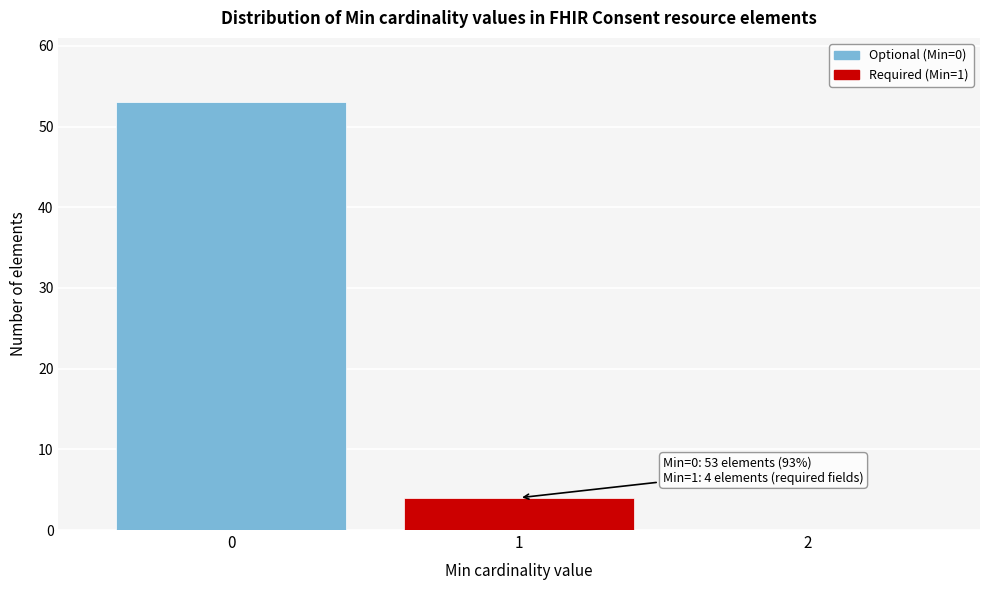

Which range on the x-axis has the tallest bar?

-0.5 to 0.5